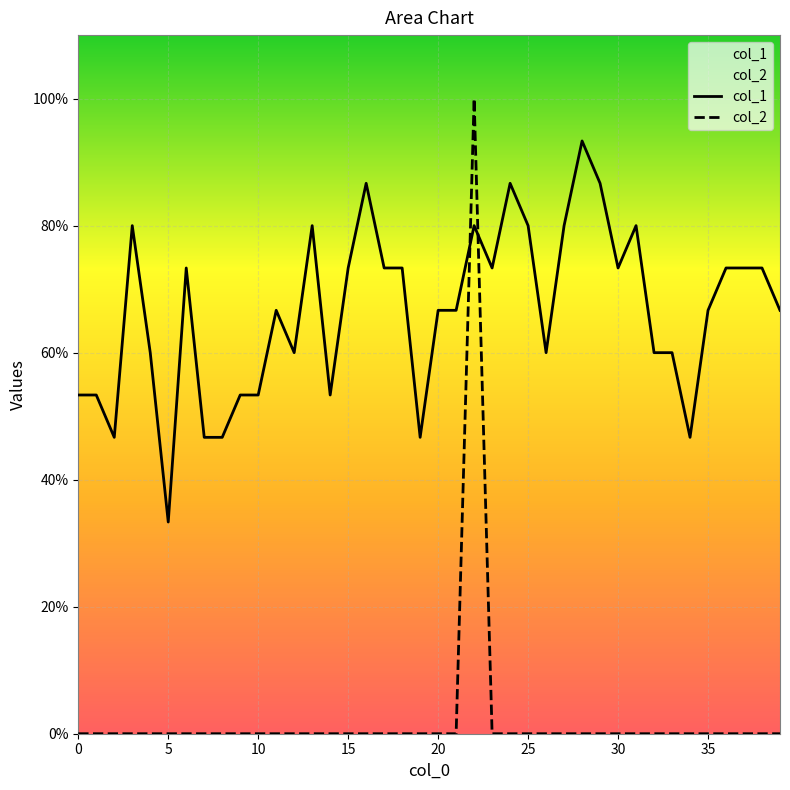

Reading left to right, transcribe all the data shown in this chart.

col_1: 0.5	0.5	0.5	0.8	0.6	0.3	0.7	0.5	0.5	0.5	0.5	0.7	0.6	0.8	0.5	0.7	0.9	0.7	0.7	0.5	0.7	0.7	0.8	0.7	0.9	0.8	0.6	0.8	0.9	0.9	0.7	0.8	0.6	0.6	0.5	0.7	0.7	0.7	0.7	0.7
col_2: 0.0	0.0	0.0	0.0	0.0	0.0	0.0	0.0	0.0	0.0	0.0	0.0	0.0	0.0	0.0	0.0	0.0	0.0	0.0	0.0	0.0	0.0	1.0	0.0	0.0	0.0	0.0	0.0	0.0	0.0	0.0	0.0	0.0	0.0	0.0	0.0	0.0	0.0	0.0	0.0